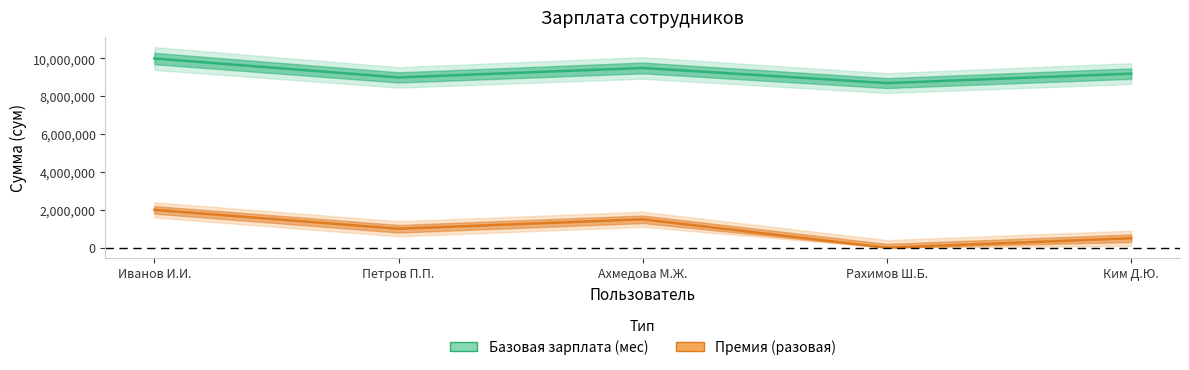

What is the sum of all Премия (разовая) values?

5000000